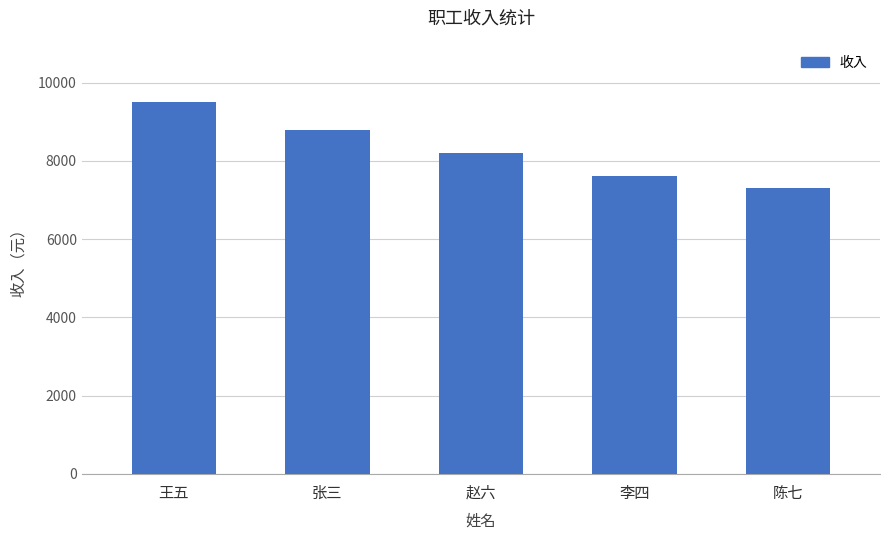

What is the smallest value displayed?

7300